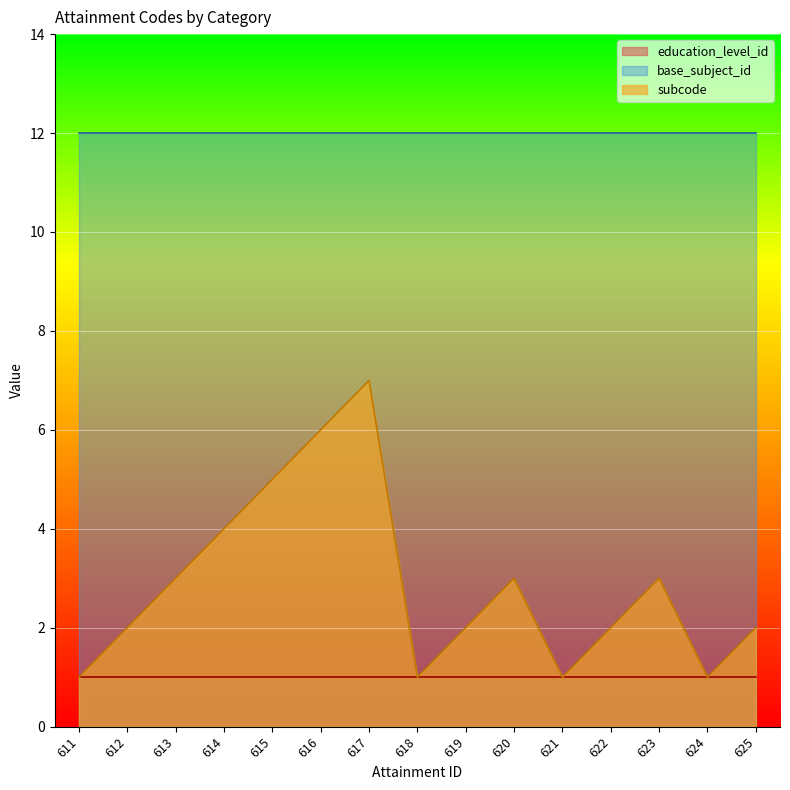

What is the sum of all subcode values?

43